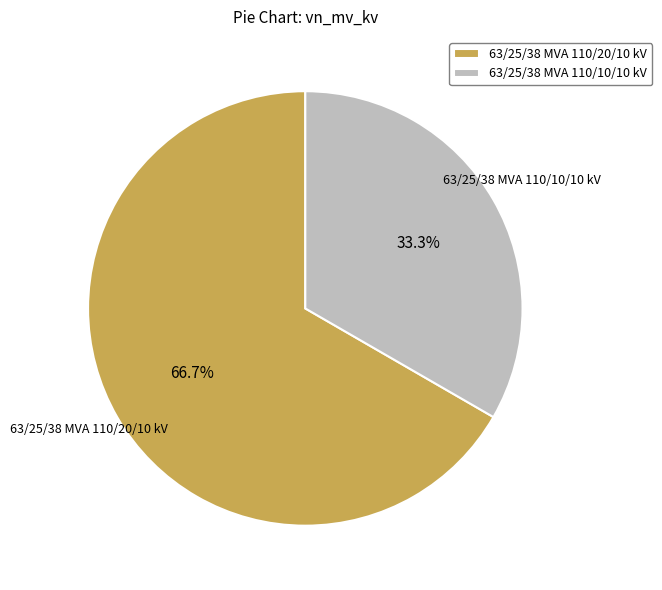

To the nearest percent, what percentage of the pie is 63/25/38 MVA 110/10/10 kV?

33%